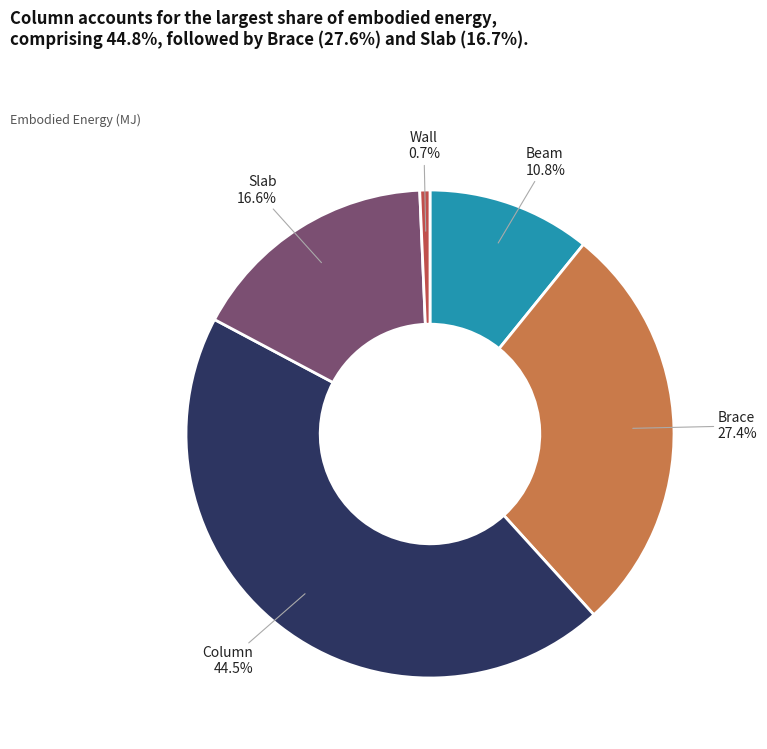

Does any single category account for the majority?

No